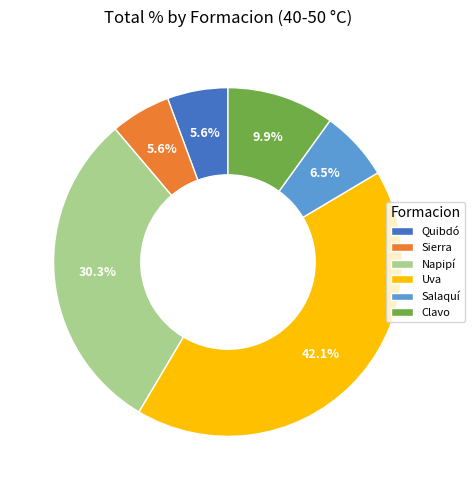

Between Napipí and Quibdó, which is larger?

Napipí